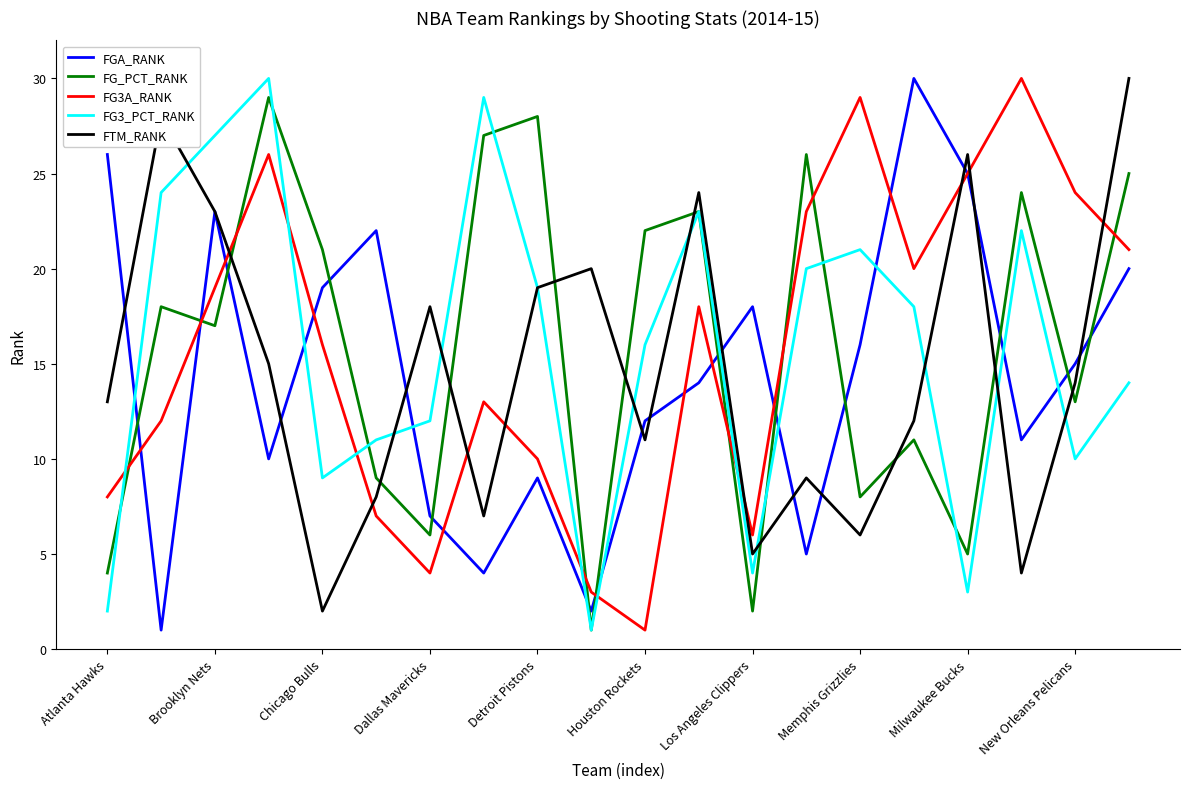

True or false: FG_PCT_RANK and FGA_RANK intersect in this chart.

True